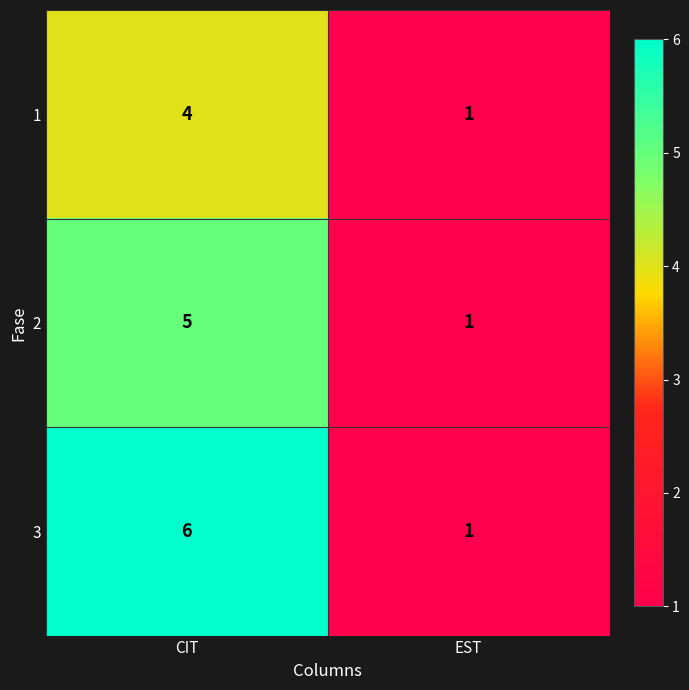

Which category has the highest value in the 1 series?

CIT